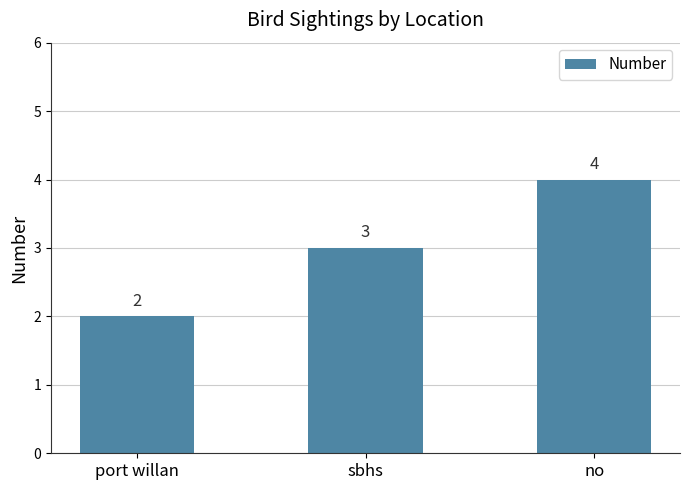

What is the label of the 2nd bar from the right?

sbhs